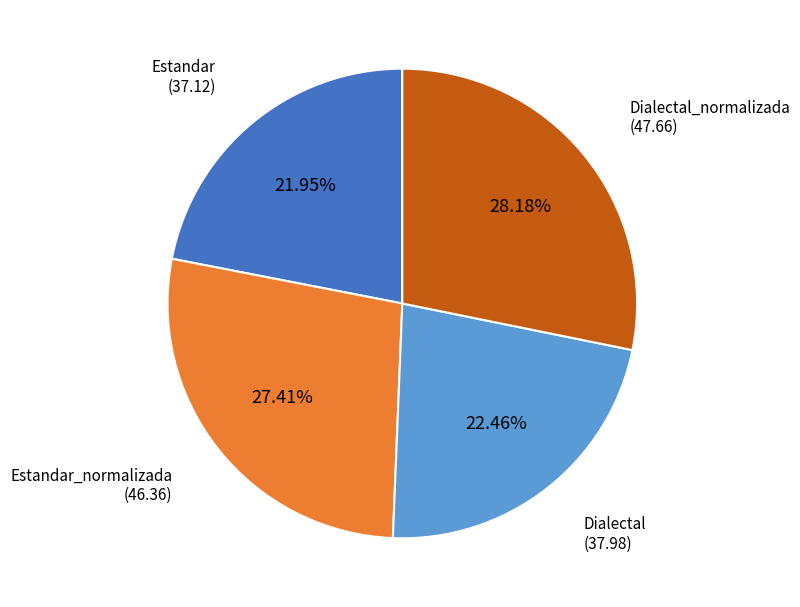

Does any single category account for the majority?

No